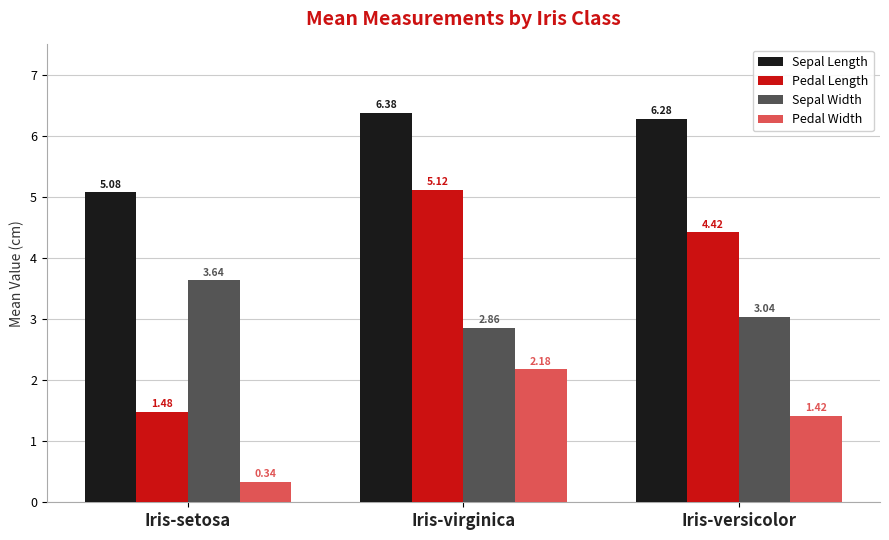

The value of Pedal Width at Iris-setosa is 0.1. True or false?

False